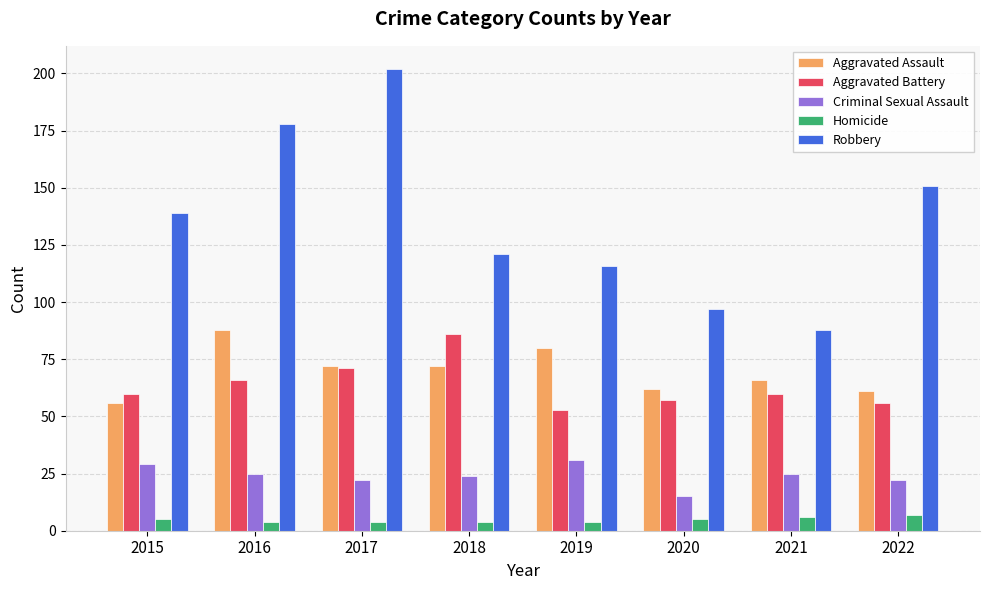

How many categories are shown in the chart?

8